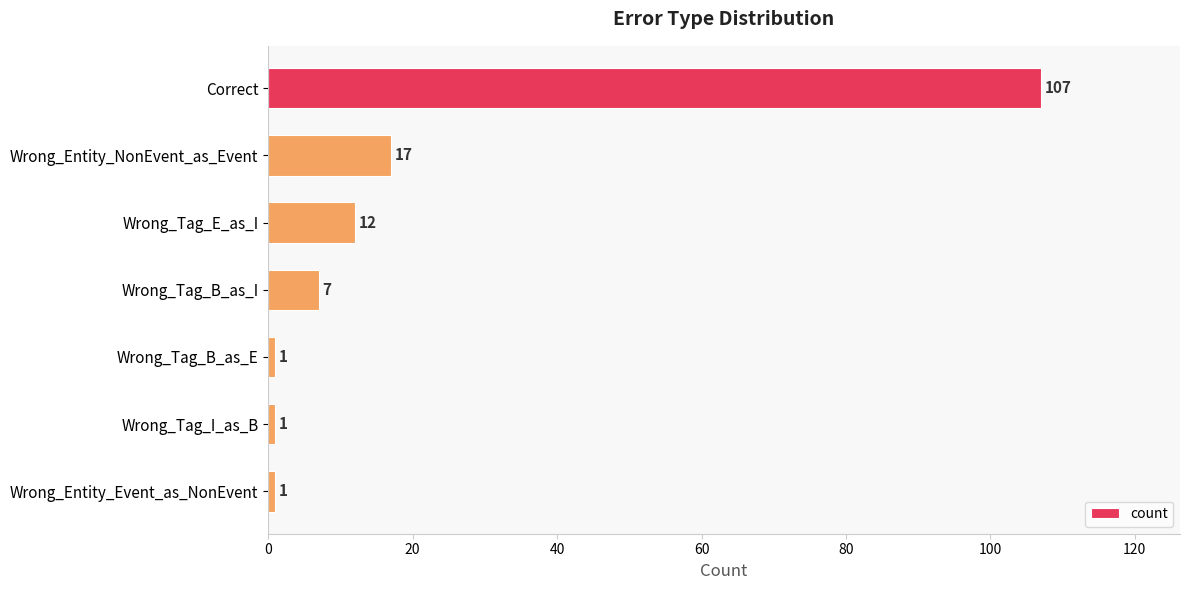

At which category does the chart reach its peak across all series?

Correct